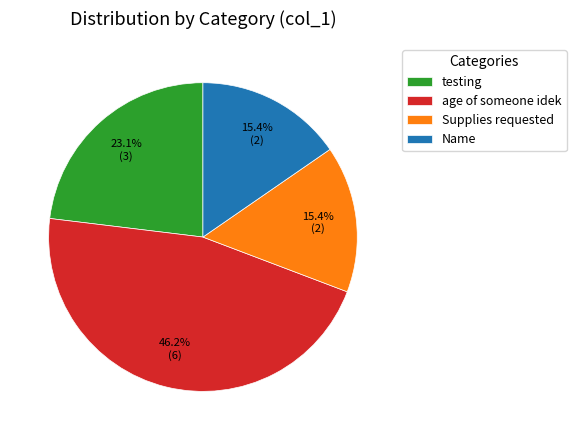

The Supplies requested slice represents 6% of the pie. True or false?

False